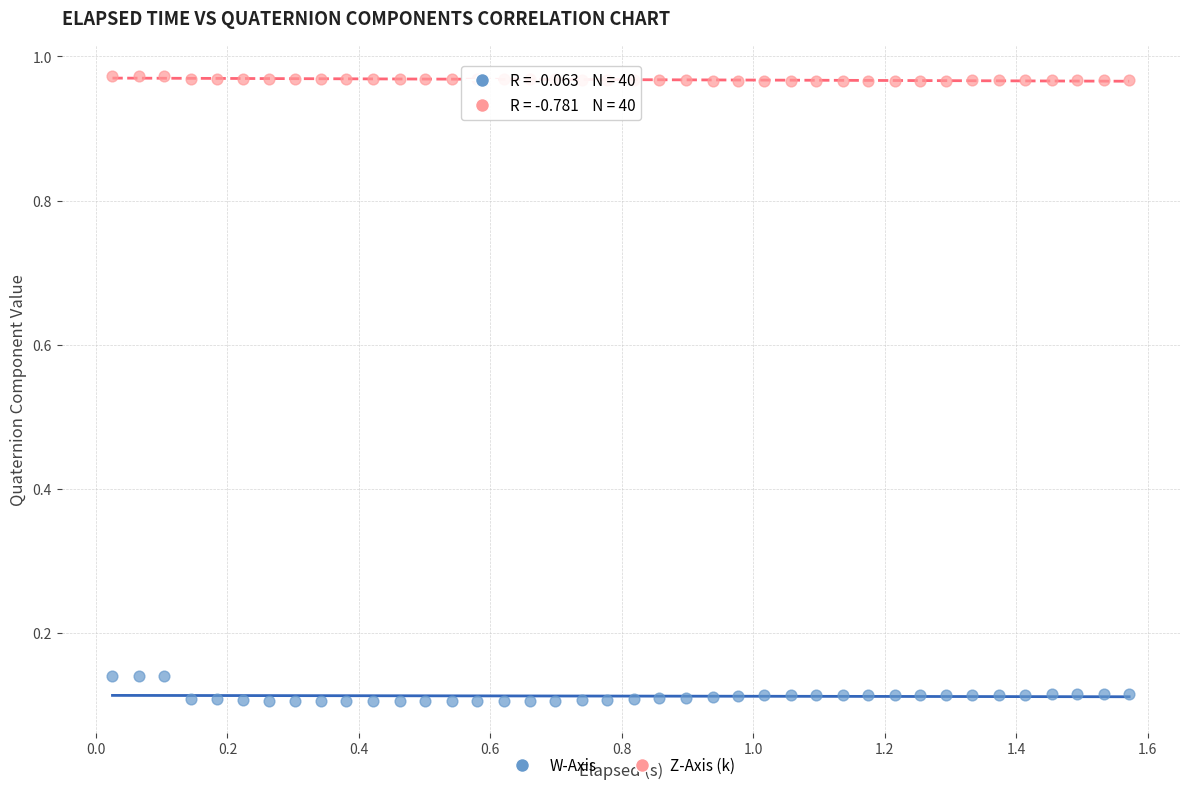

What are all the series names shown in the legend?

W-Axis, Z-Axis (k)